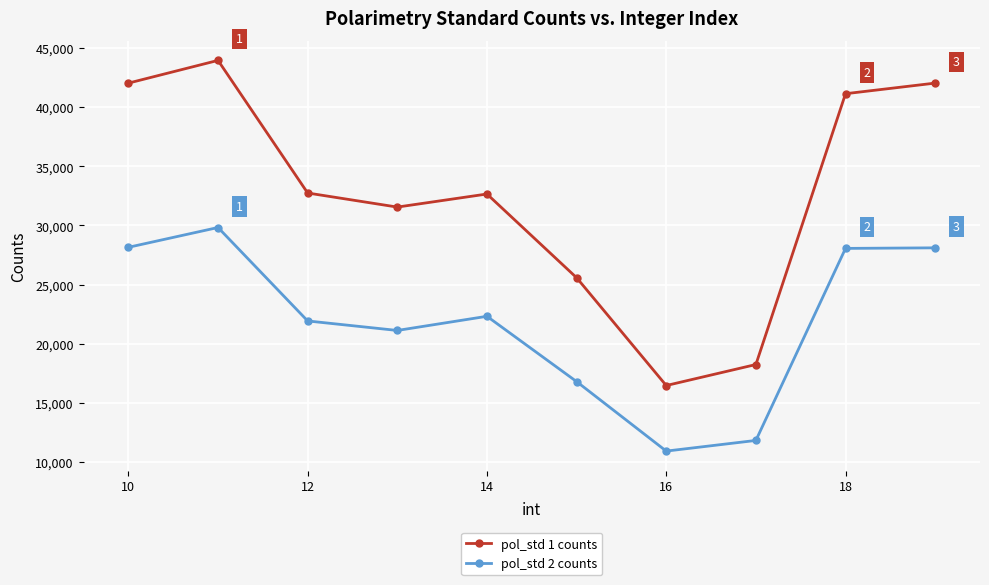

How many data points in pol_std 1 counts are less than 32745?

5